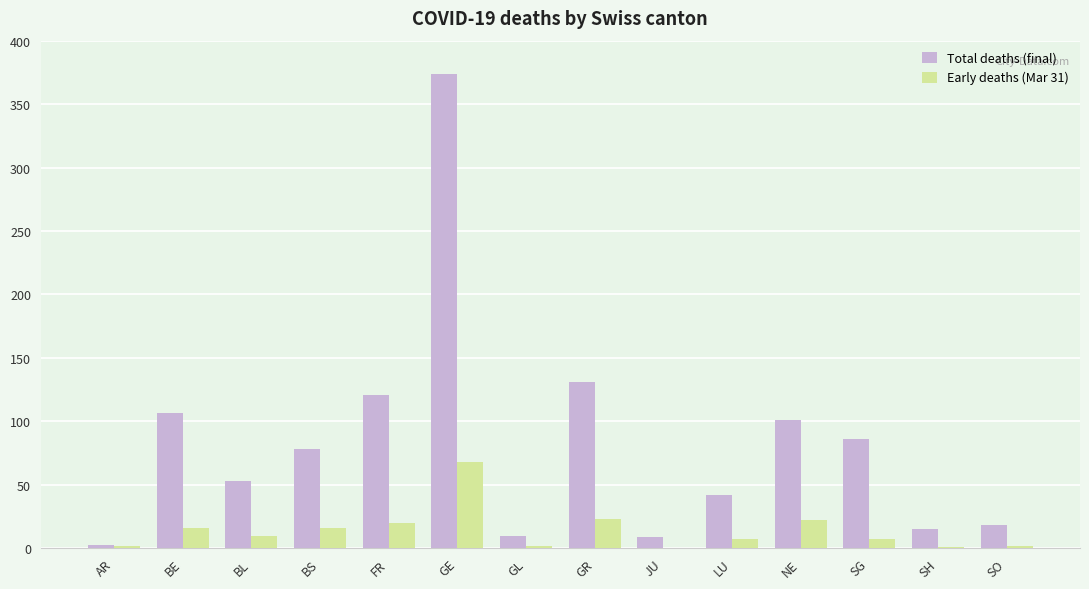

The value of Early deaths (Mar 31) at FR is 35. True or false?

False